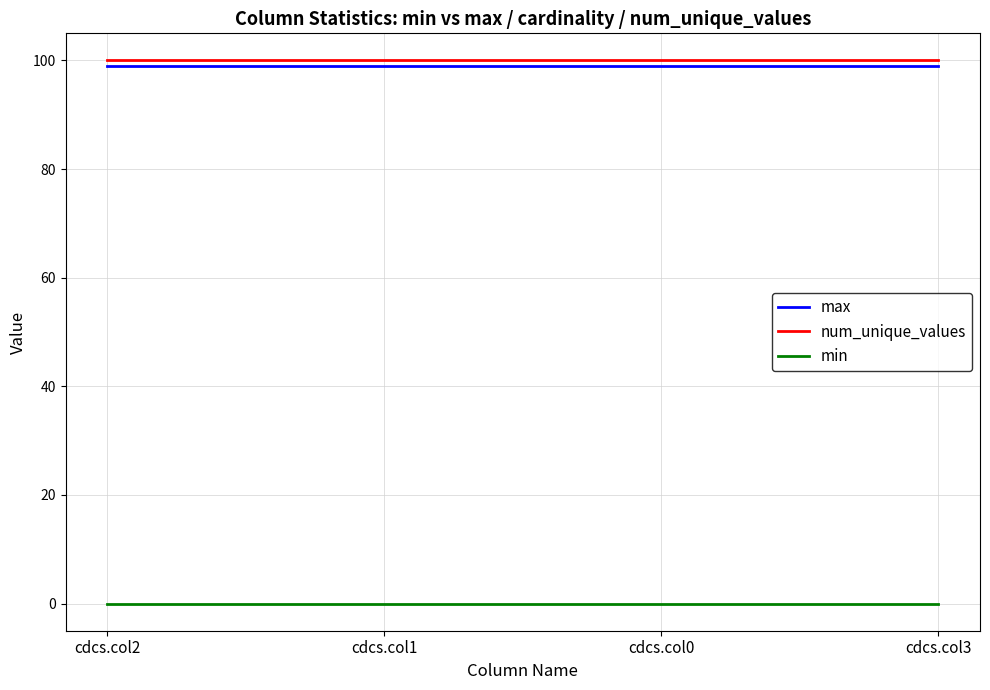

What is the difference between the highest and lowest values at cdcs.col3?

100